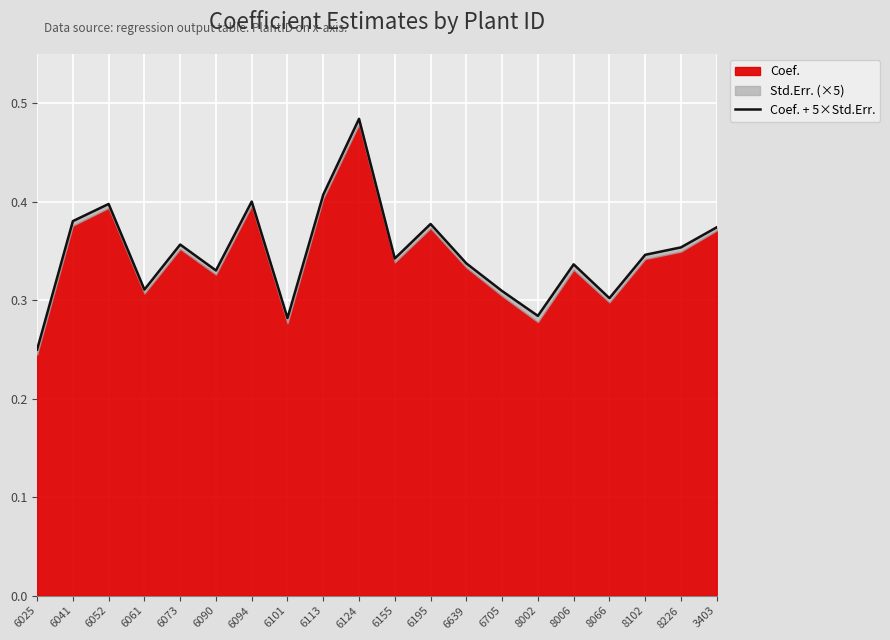

What is the label of the 13th point from the left?

6639